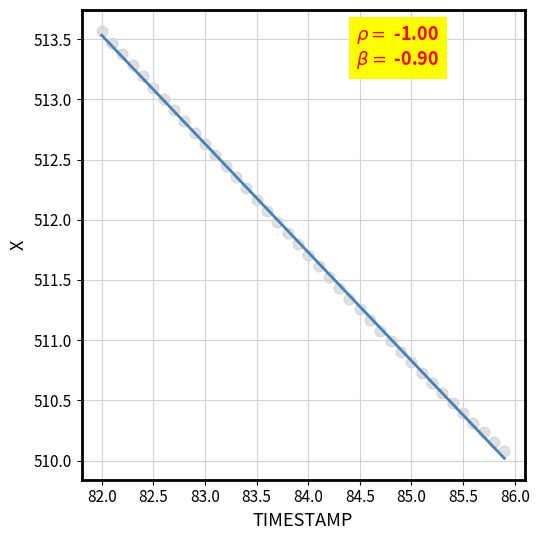

What is the range of X values (max minus min)?

3.9